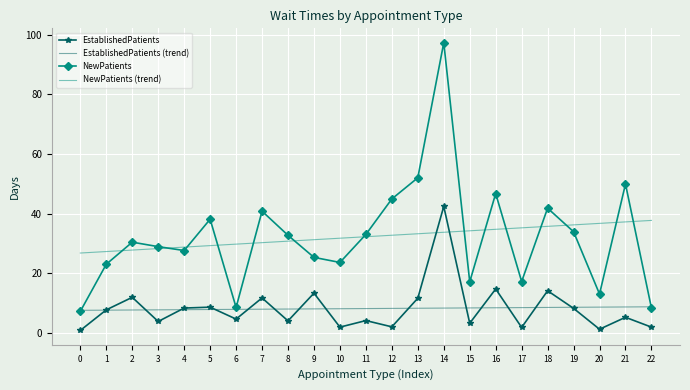

Where do NewPatients and NewPatients (trend) first cross each other?

1 and 2